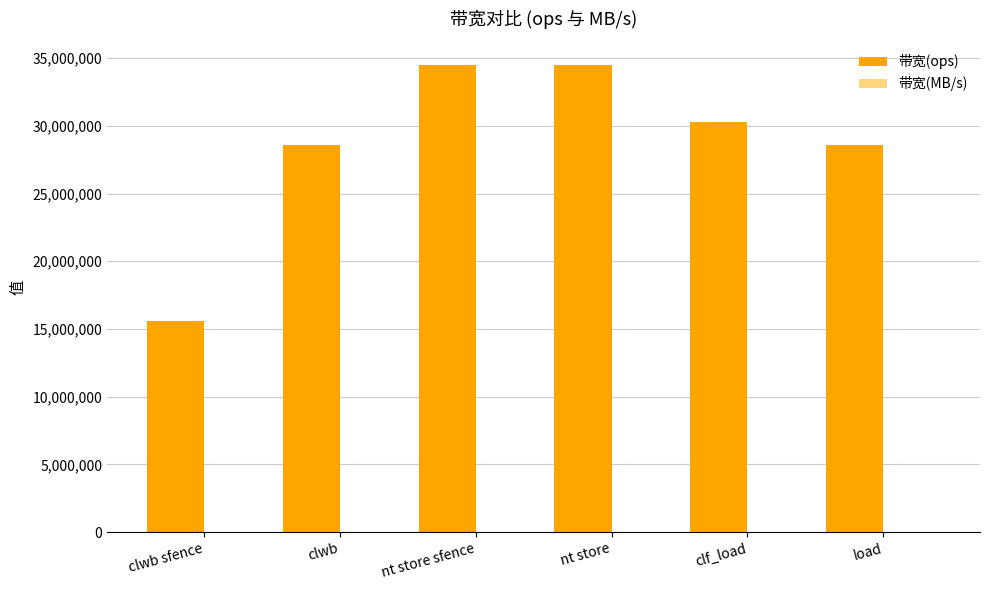

The 带宽(ops) series shows 30303030 at clf_load. True or false?

True